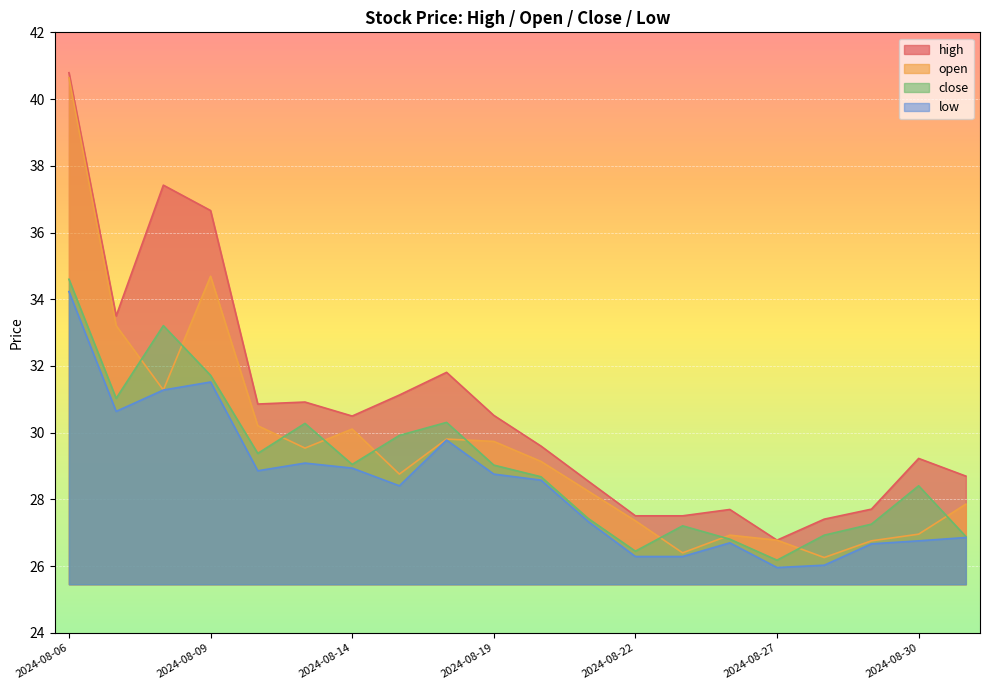

In open, how many points are higher than both neighbors (excluding endpoints)?

4